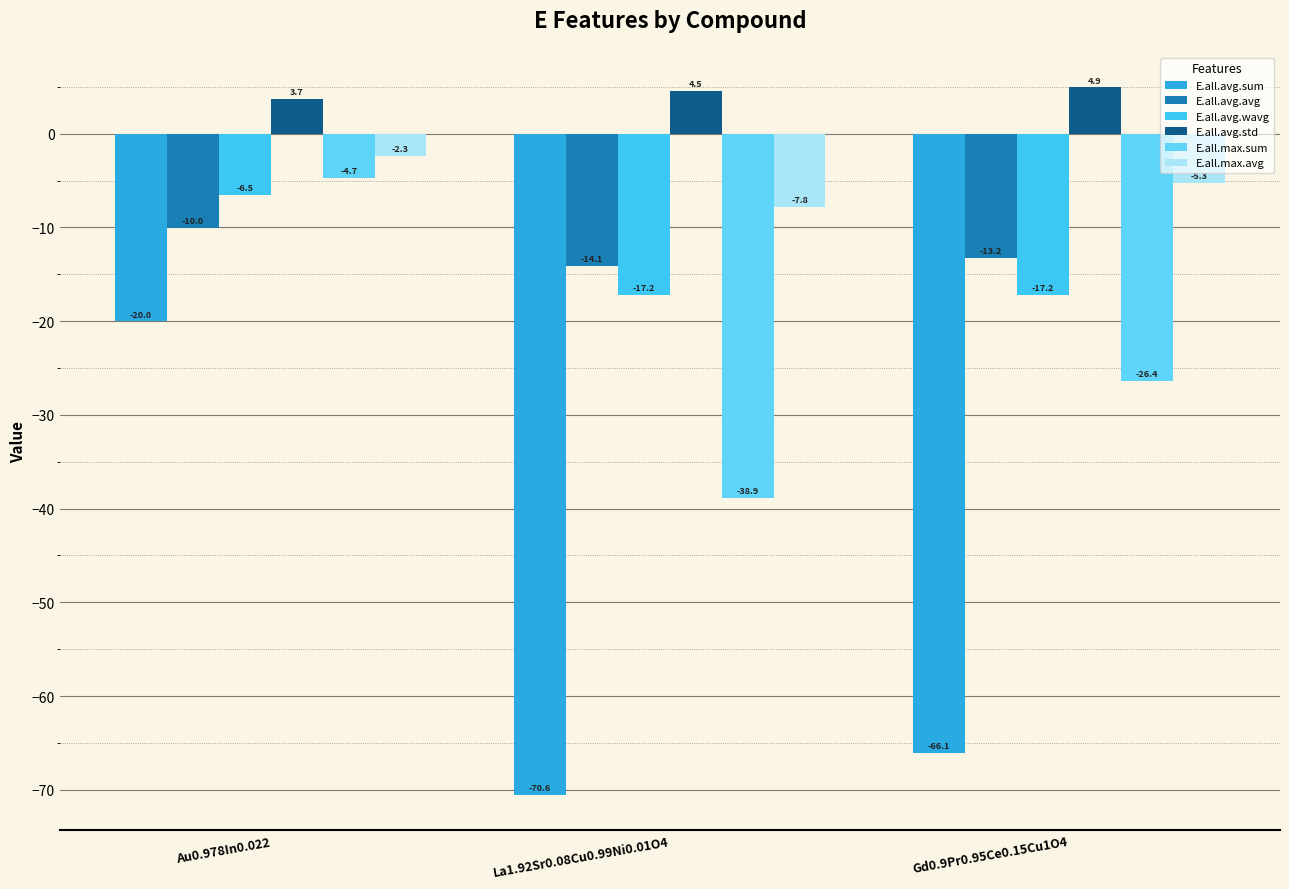

What is the sum of the E.all.avg.avg values at Gd0.9Pr0.95Ce0.15Cu1O4 and La1.92Sr0.08Cu0.99Ni0.01O4?

-27.3